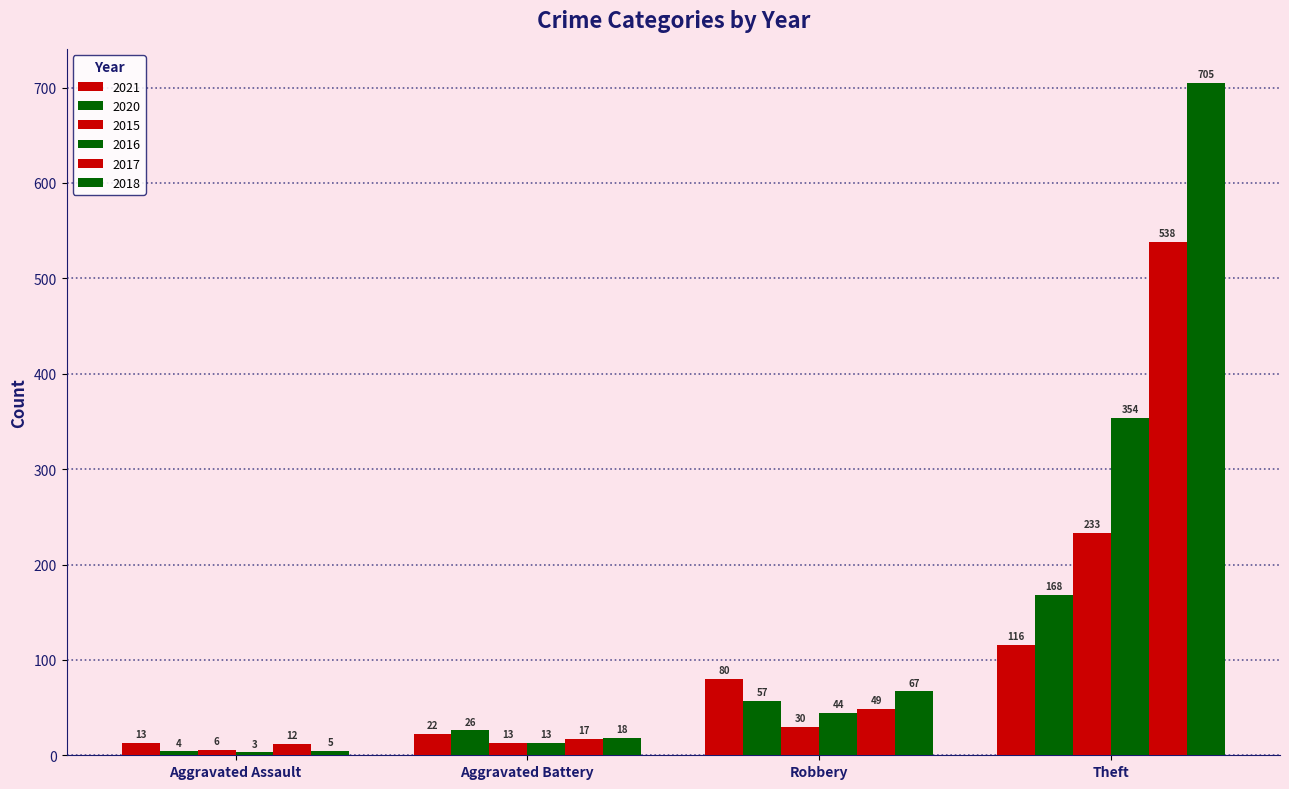

Are the bars grouped side by side (vs. stacked)?

Yes